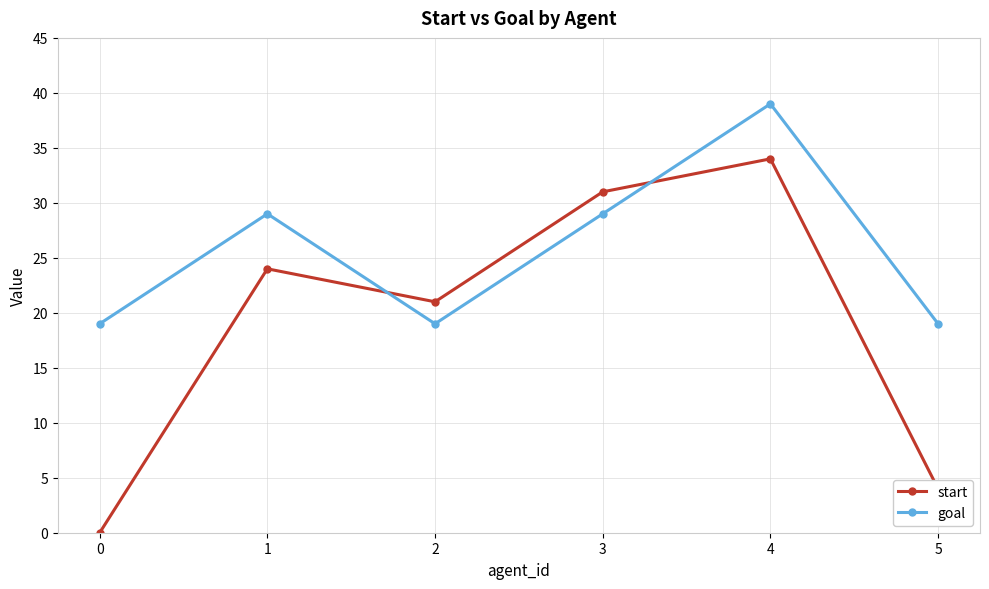

Which series has the largest range (max minus min)?

start